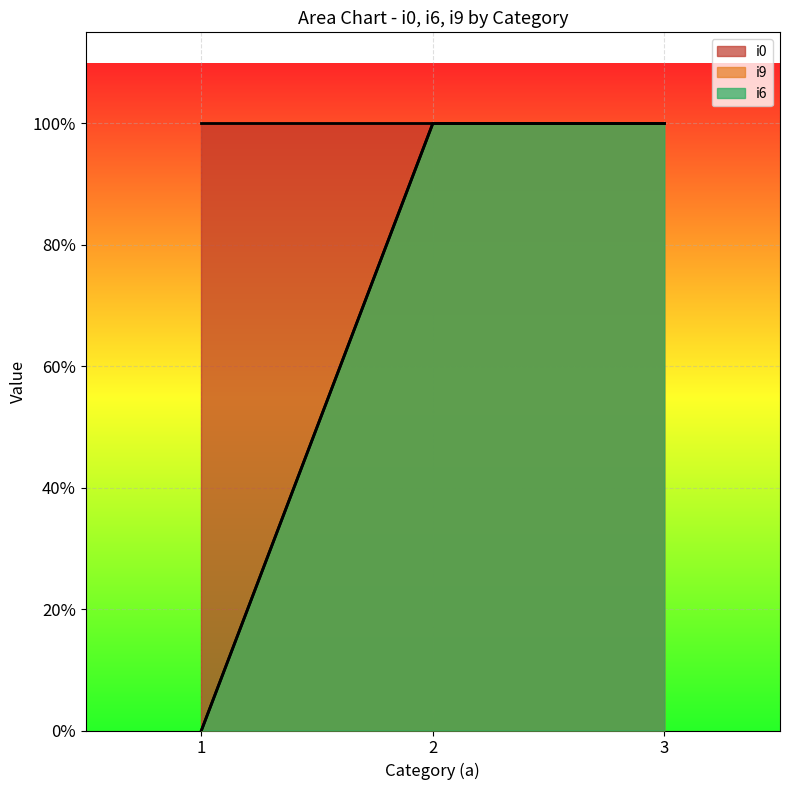

What is the average value of the i6 series?

1